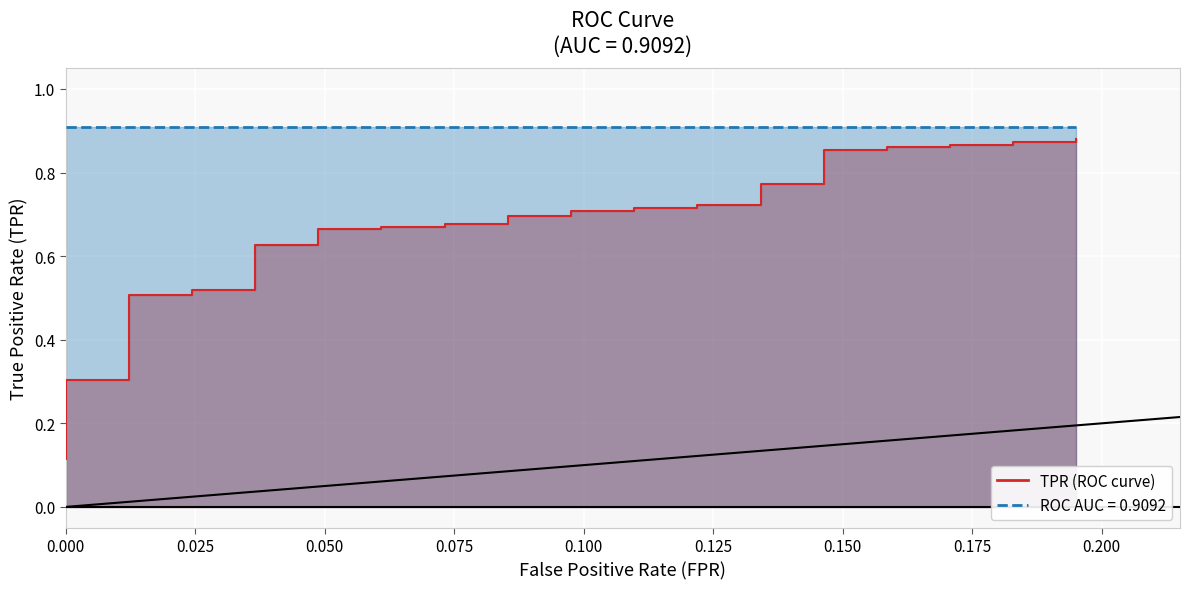

What is the difference between the maximum and minimum values?

0.8